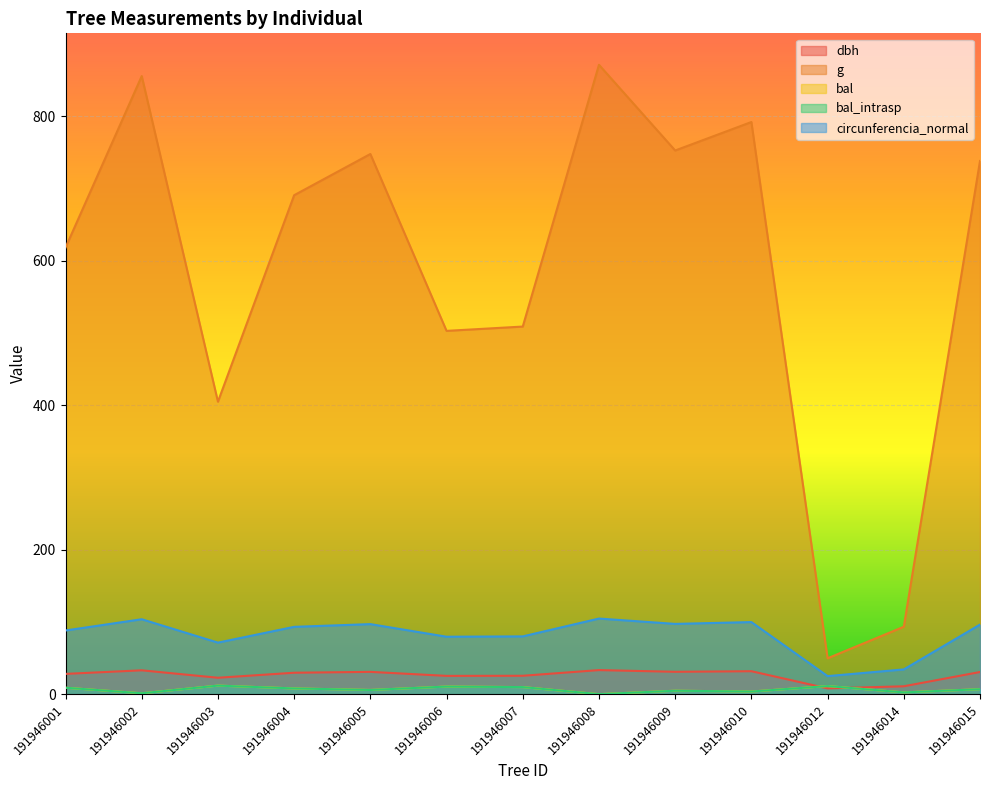

What is the total value across all series at 191946007?

633.6